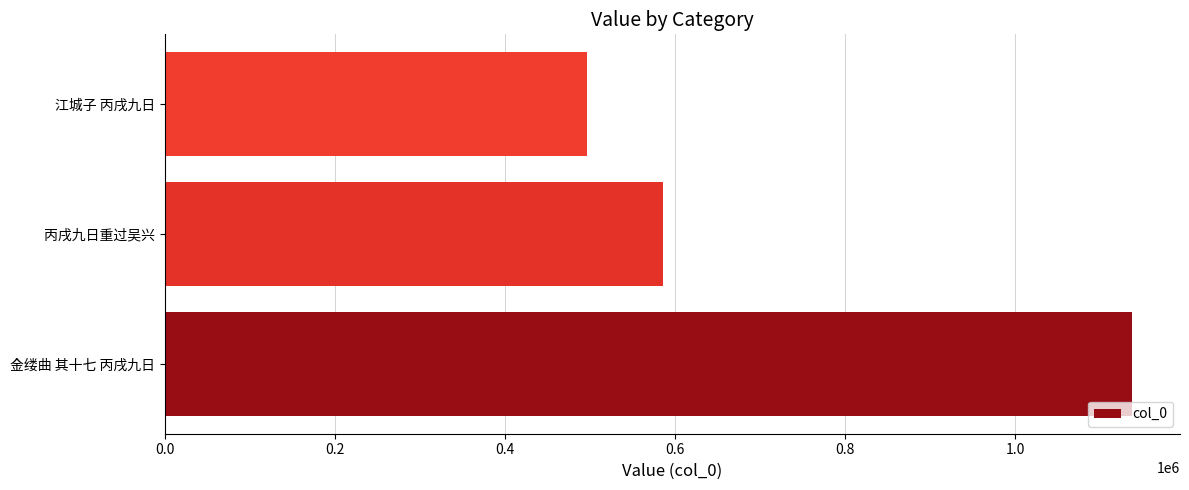

What is the smallest value displayed?

496377